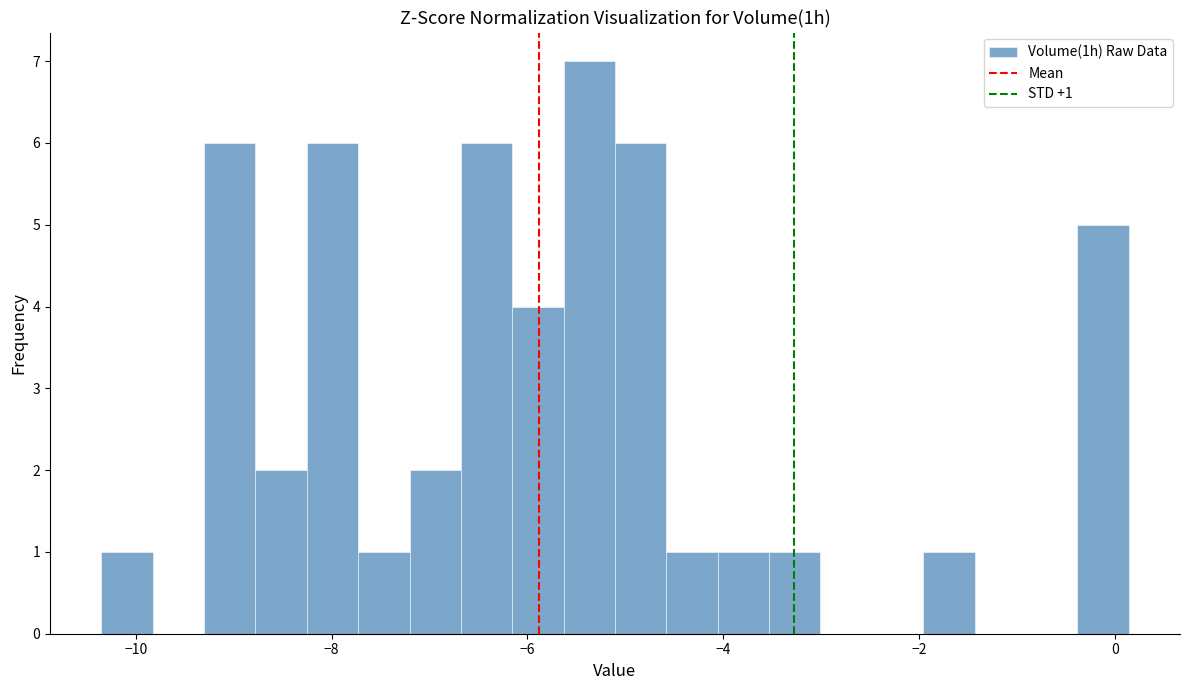

Around what value on the x-axis is the tallest bar? Give the approximate position of its centre, as read against the axis.

-5.4